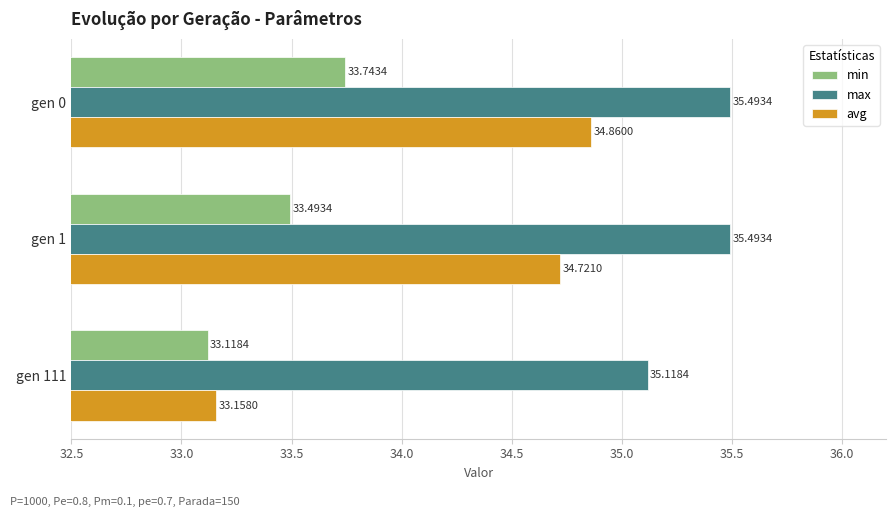

Rank the categories by min value from lowest to highest.

gen 111, gen 1, gen 0